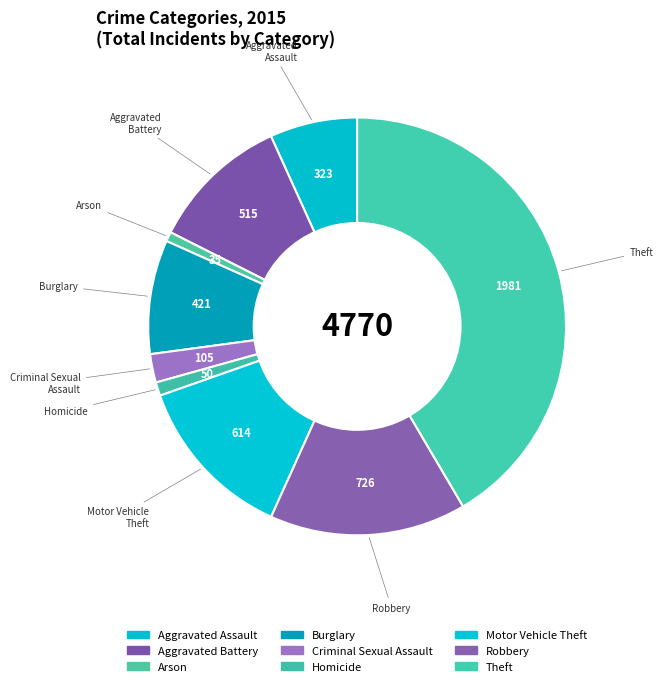

Is it true that Aggravated Assault is 7% of the pie?

True